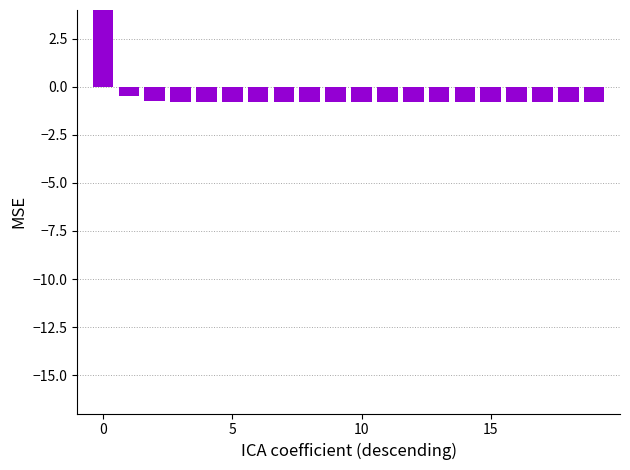

Between 8 and 5, which is larger?

8